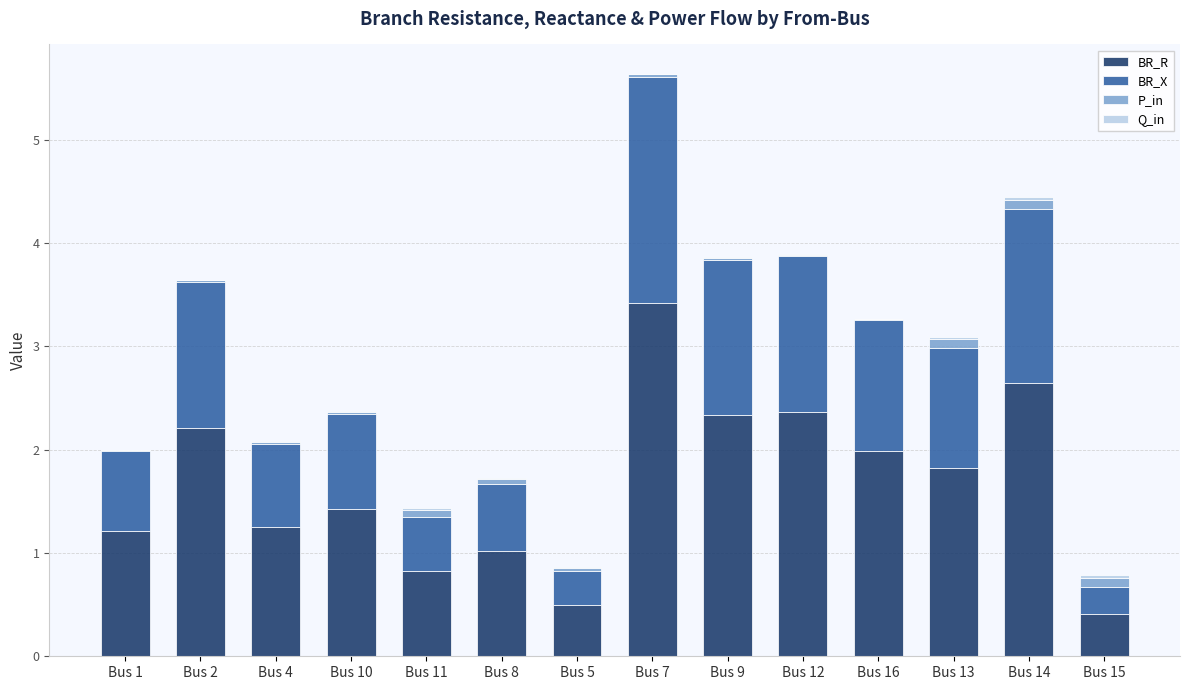

Rank the categories by Q_in value from highest to lowest.

Bus 15, Bus 14, Bus 13, Bus 11, Bus 8, Bus 5, Bus 7, Bus 10, Bus 9, Bus 4, Bus 12, Bus 2, Bus 16, Bus 1